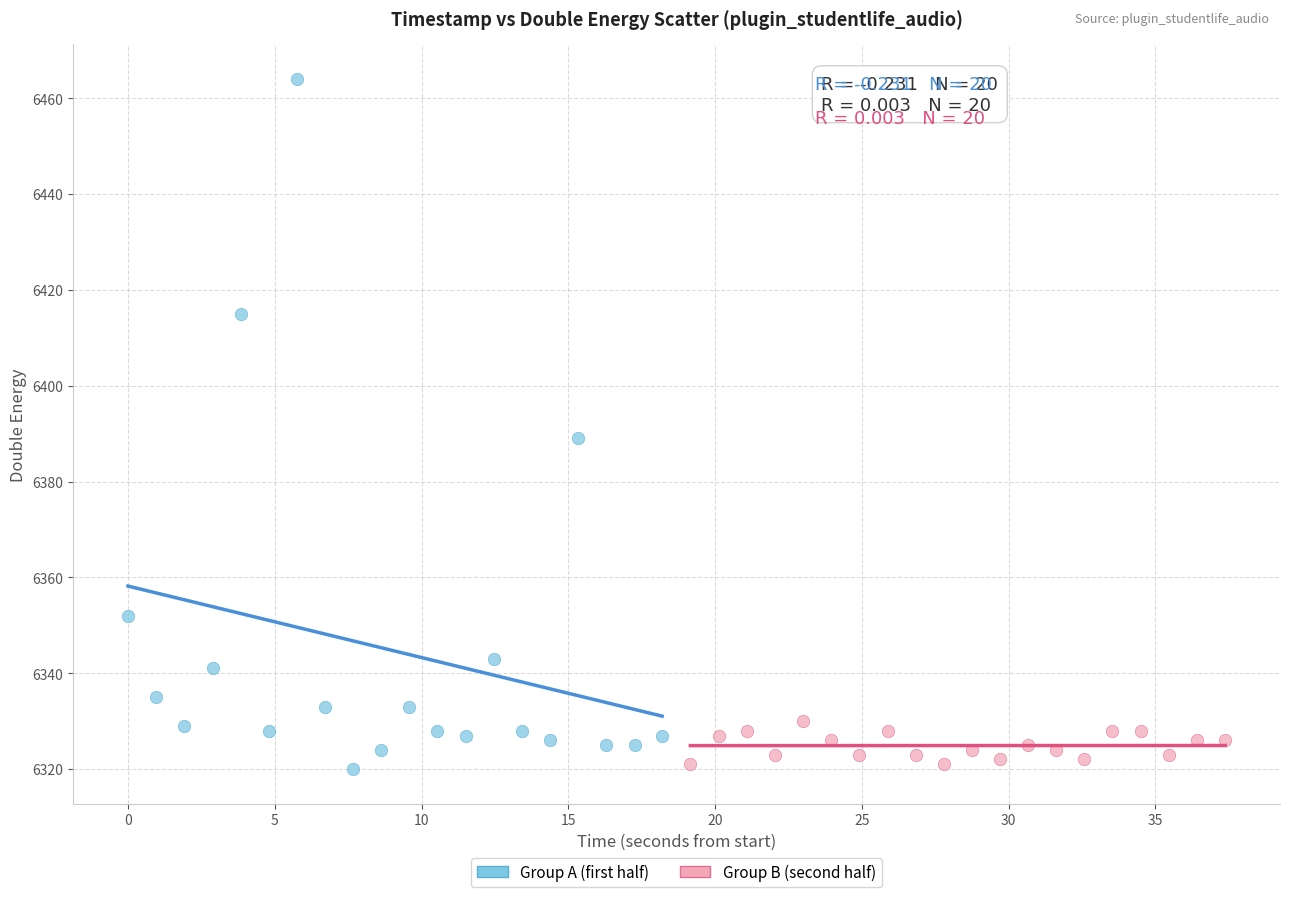

Which series has the widest spread of Y values?

Group A (first half)